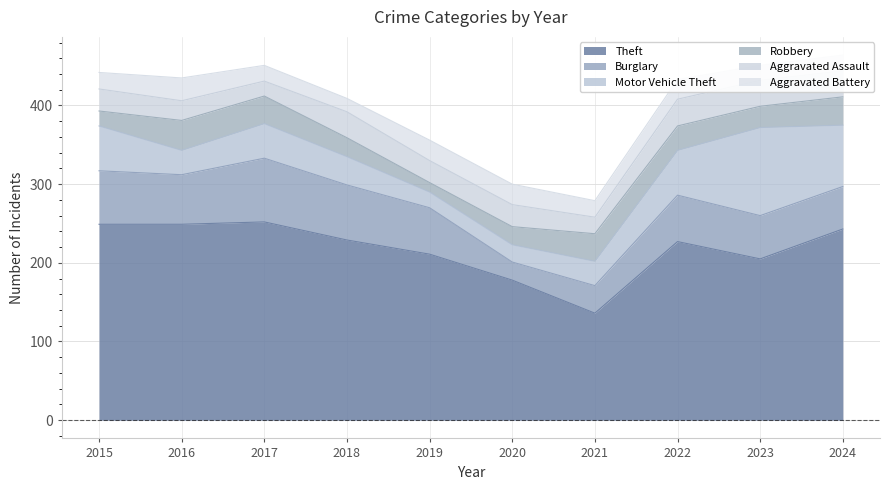

At 2021, list the series in order from largest to smallest.

Theft, Burglary, Robbery, Motor Vehicle Theft, Aggravated Assault, Aggravated Battery